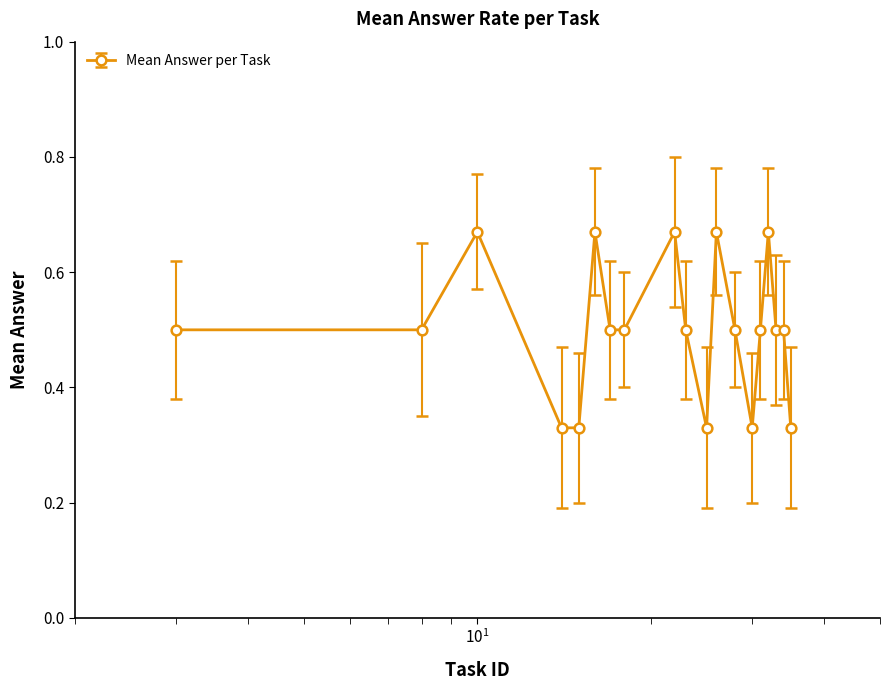

What is the average value?

0.5